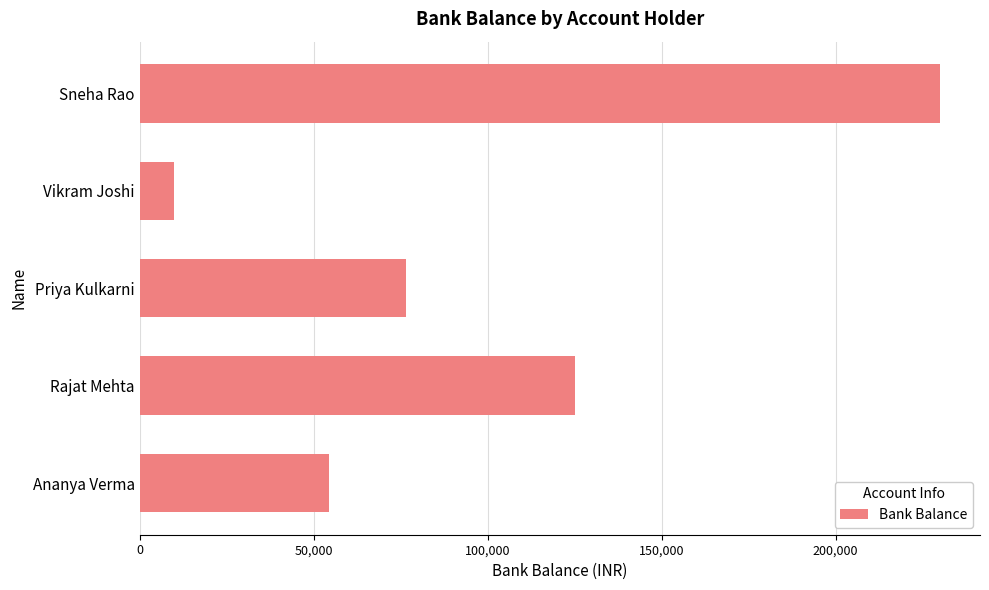

What is the sum of the values at Ananya Verma and Sneha Rao?

284300.6